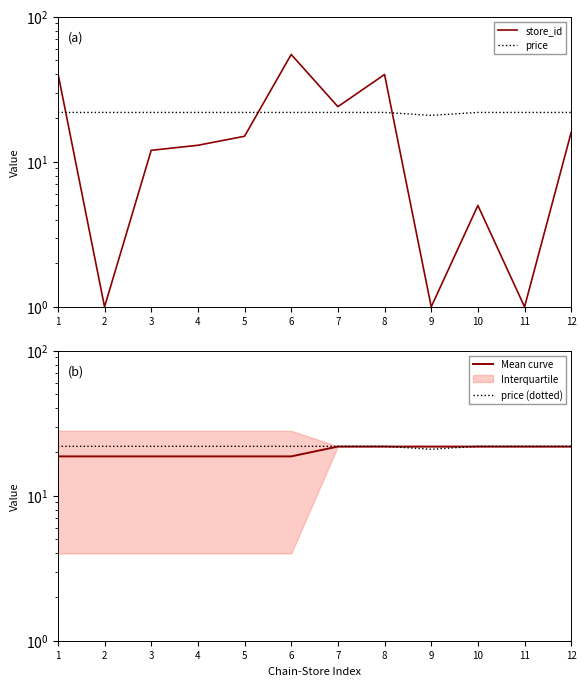

What is the sum of the price values at 6 and 3?

43.8